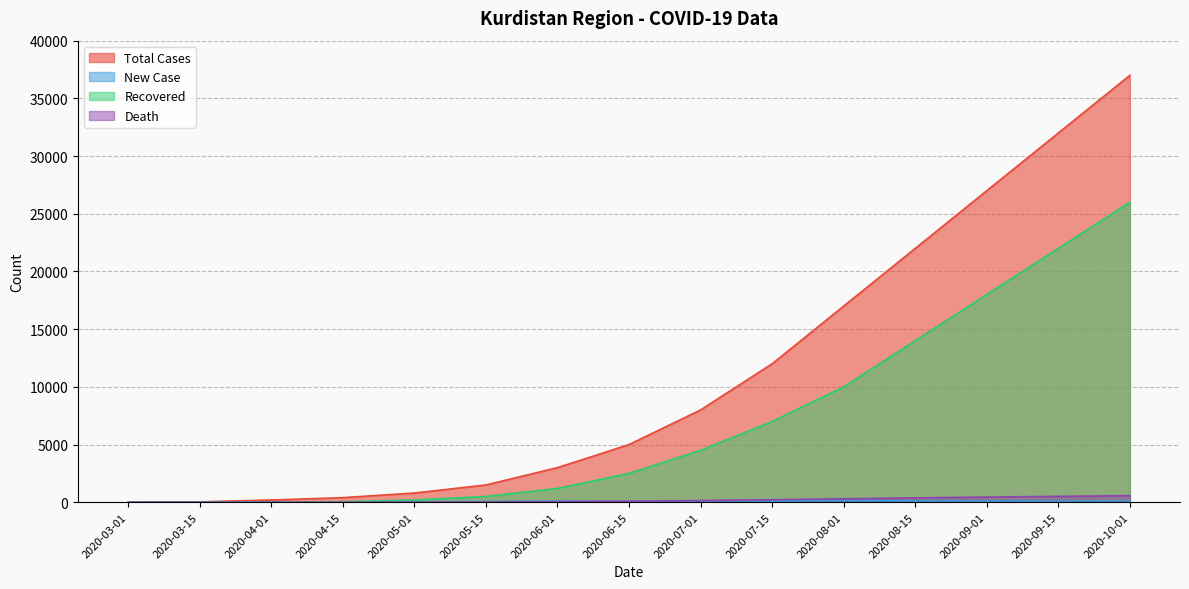

Rank the series at 2020-09-15 from highest to lowest value.

Total Cases, Recovered, Death, New Case